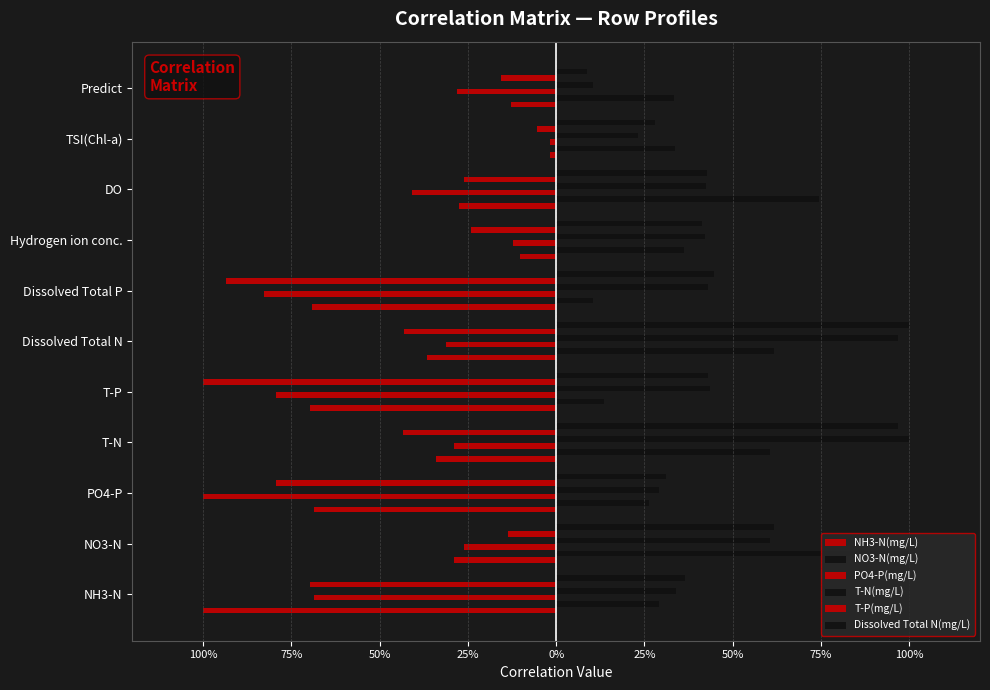

Count the number of data series in this chart.

6